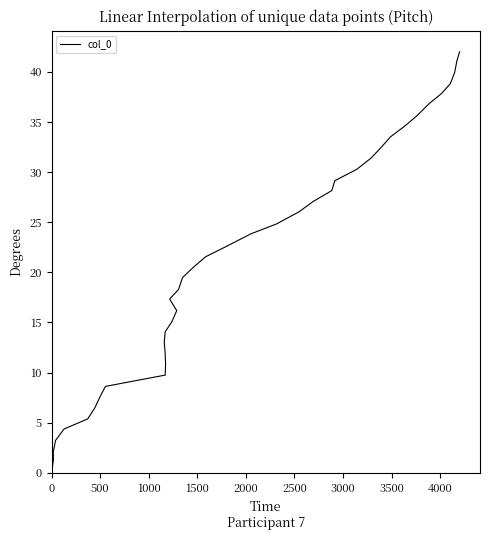

How many series are shown in this chart?

1